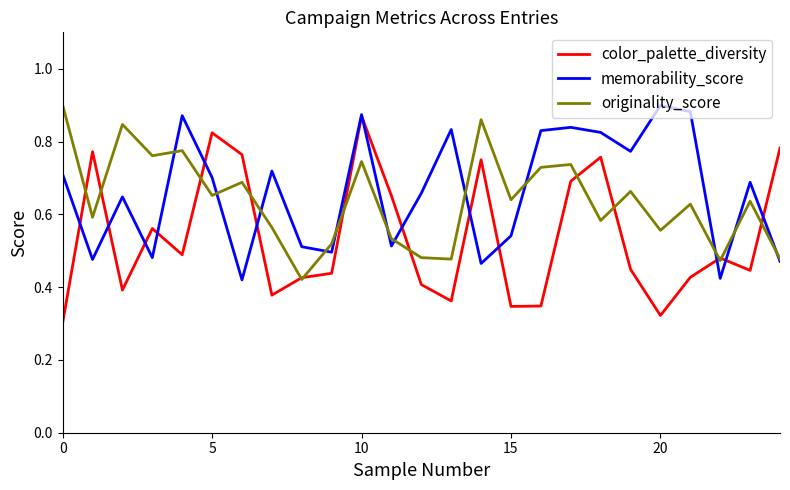

Which series has the largest range (max minus min)?

color_palette_diversity